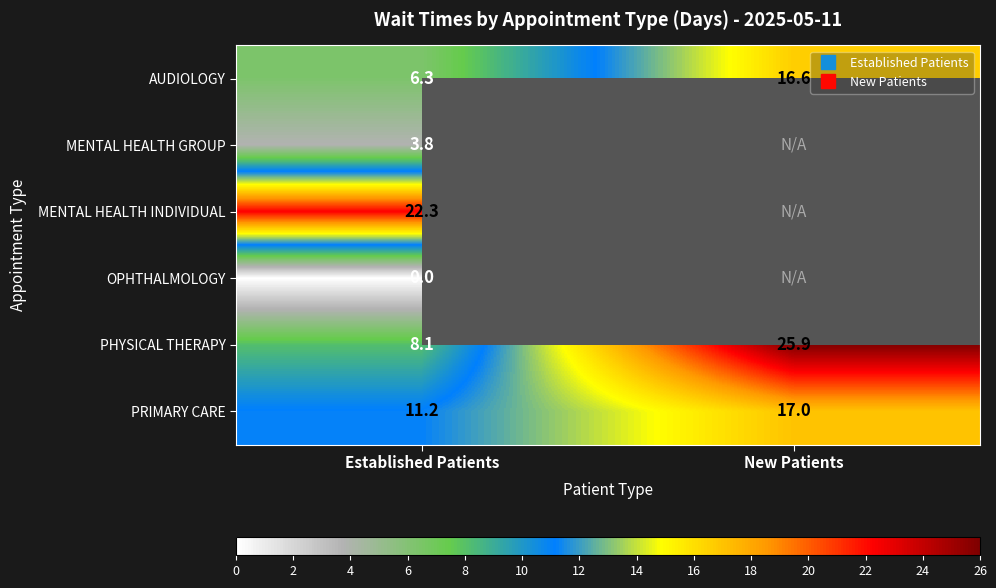

Rank the categories by MENTAL HEALTH INDIVIDUAL value from highest to lowest.

Established Patients, New Patients